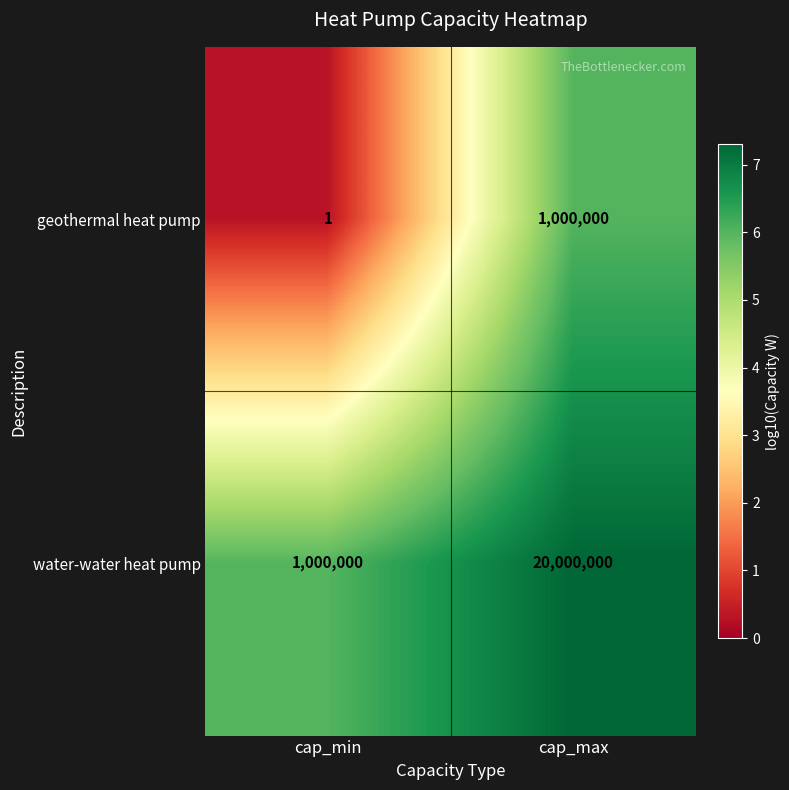

Where is geothermal heat pump nearest to the value 500000?

cap_min